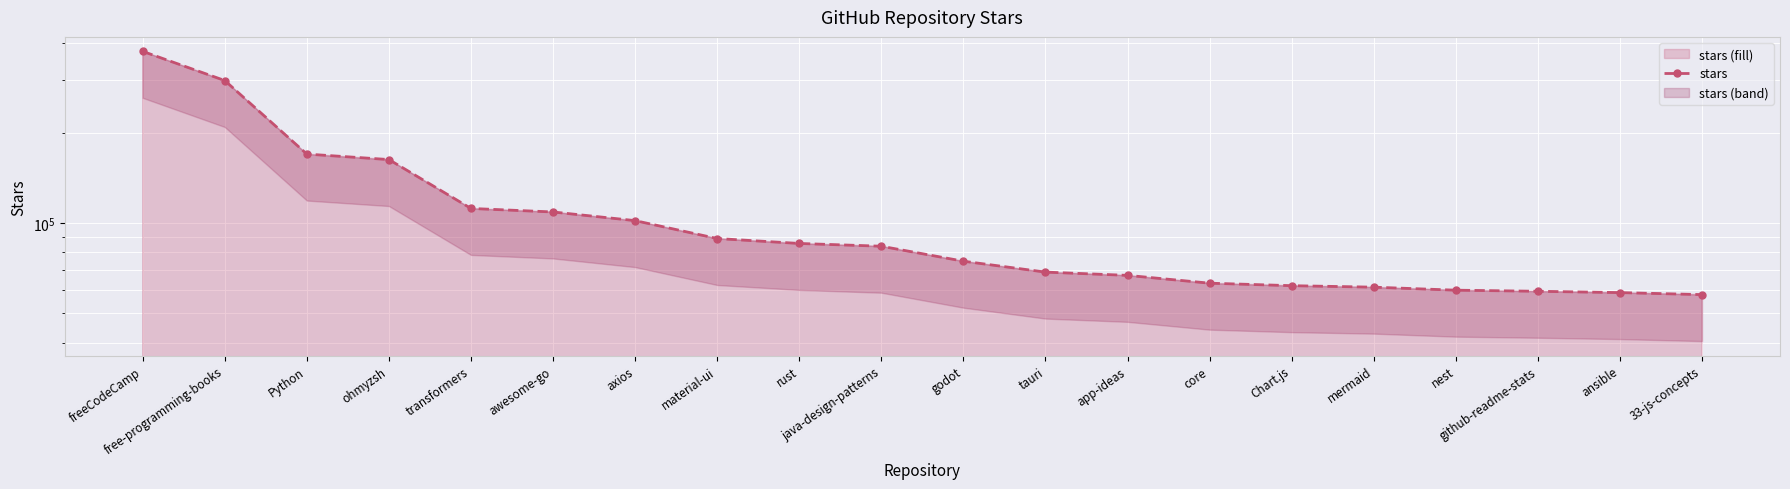

How many values are below 83800?

10